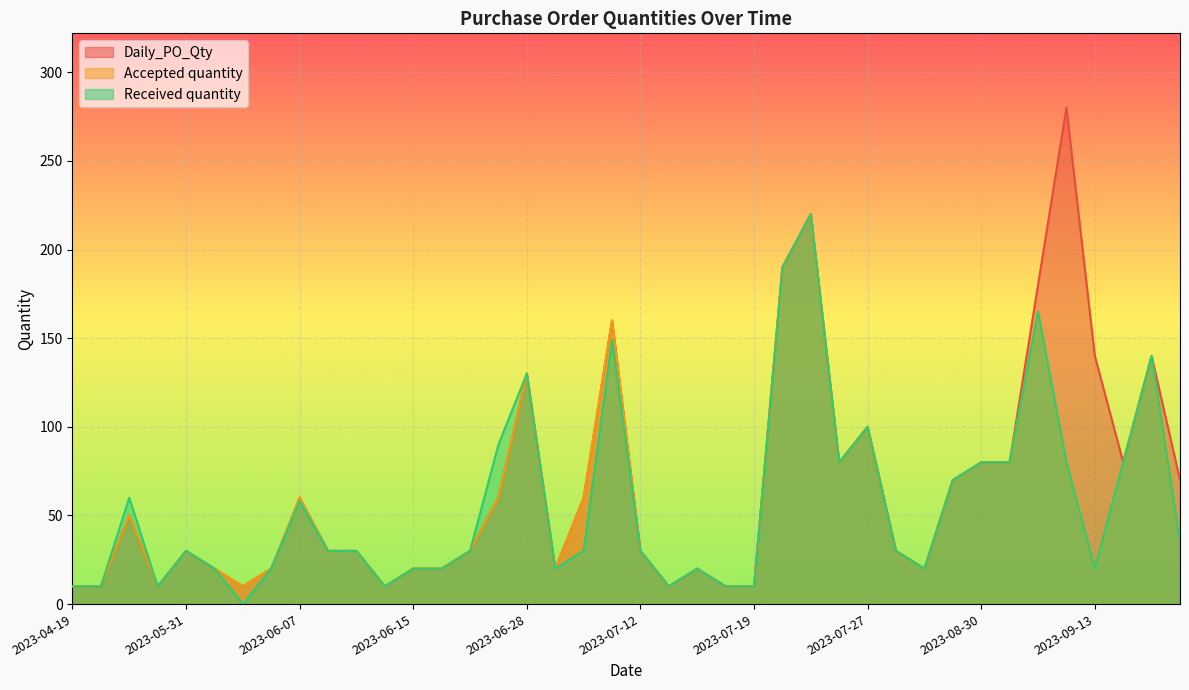

Where is the first local minimum for Accepted quantity?

2023-05-17